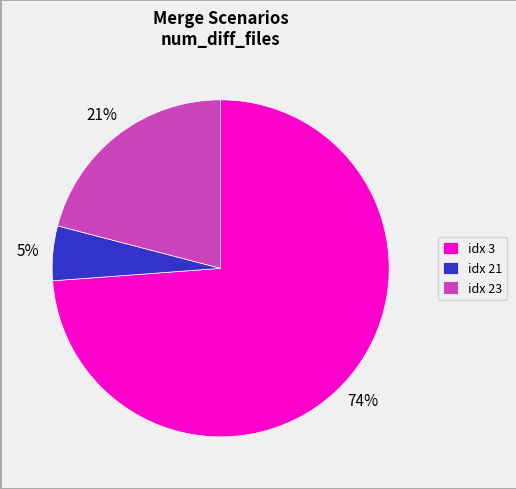

To the nearest percent, what is the average slice percentage?

33%